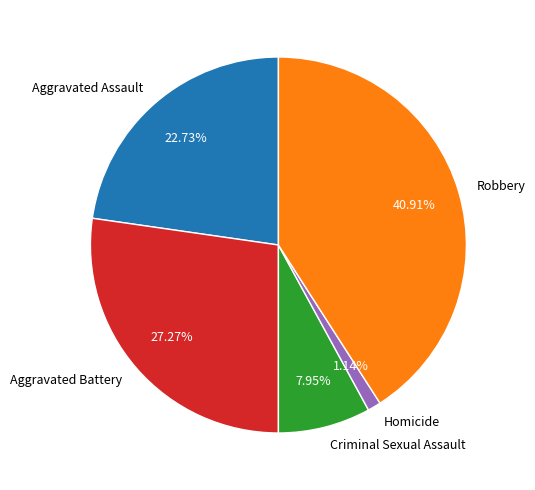

To the nearest percent, what is the combined percentage of Criminal Sexual Assault and Robbery?

49%